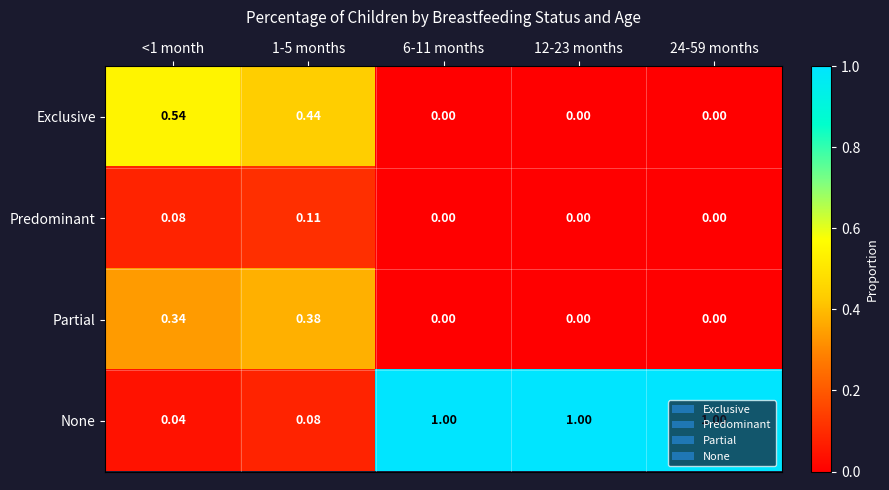

Which series has the largest total across all categories?

None